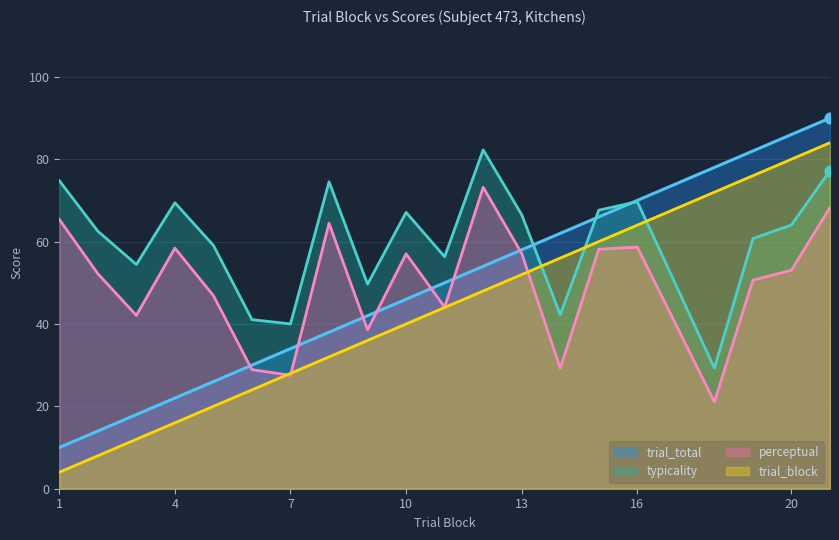

What are all the series names shown in the legend?

trial_total, typicality, perceptual, trial_block